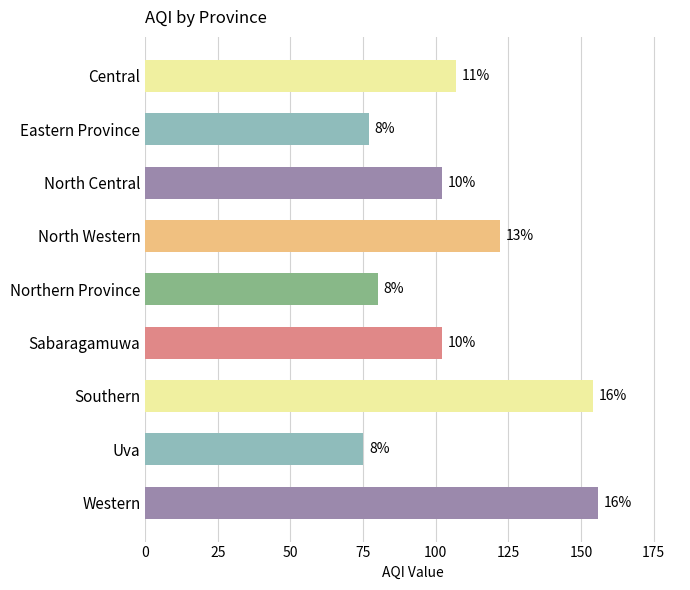

How many bars are there in total?

9